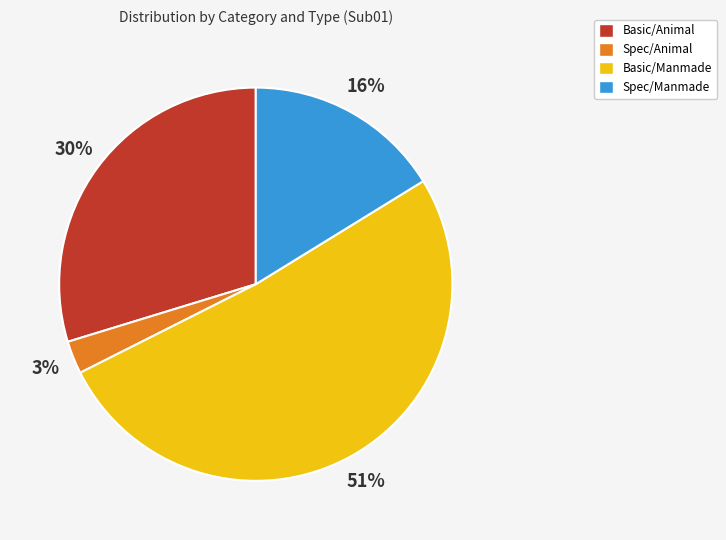

To the nearest percent, what is the average slice percentage?

25%